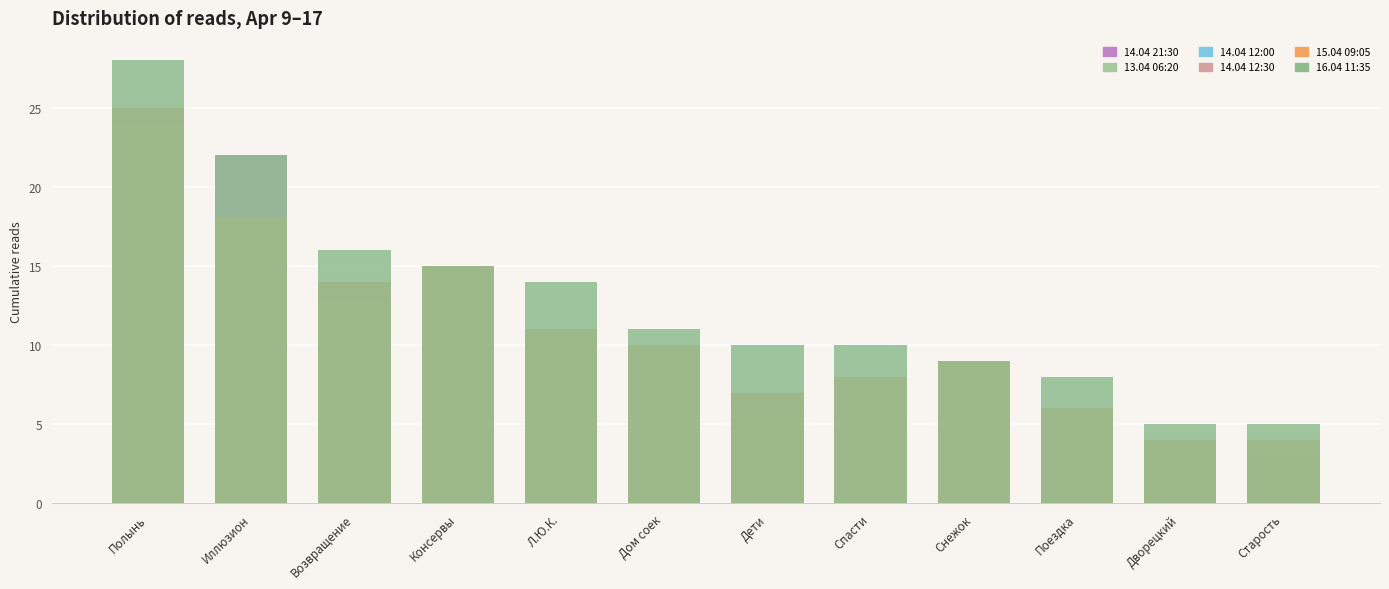

What is the value of the 15.04 09:05 bar at the 11th from the left?

4